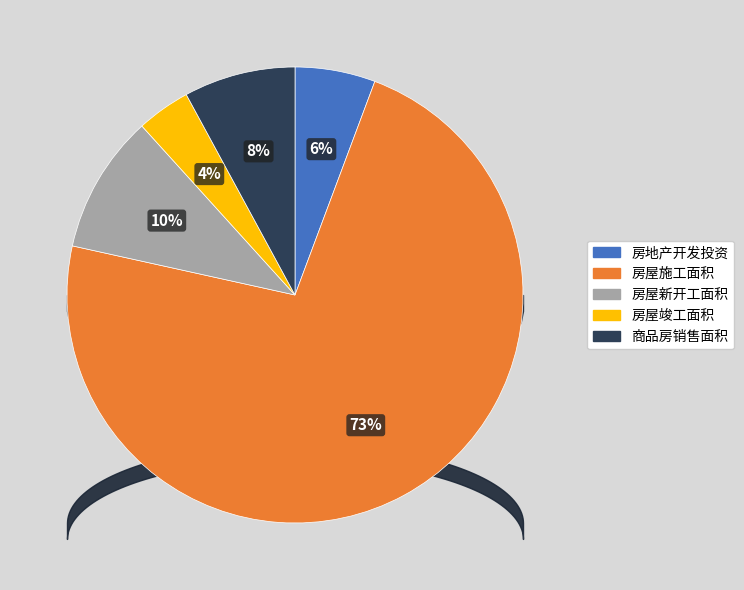

To the nearest percent, what percentage of the pie is 房地产开发投资?

6%